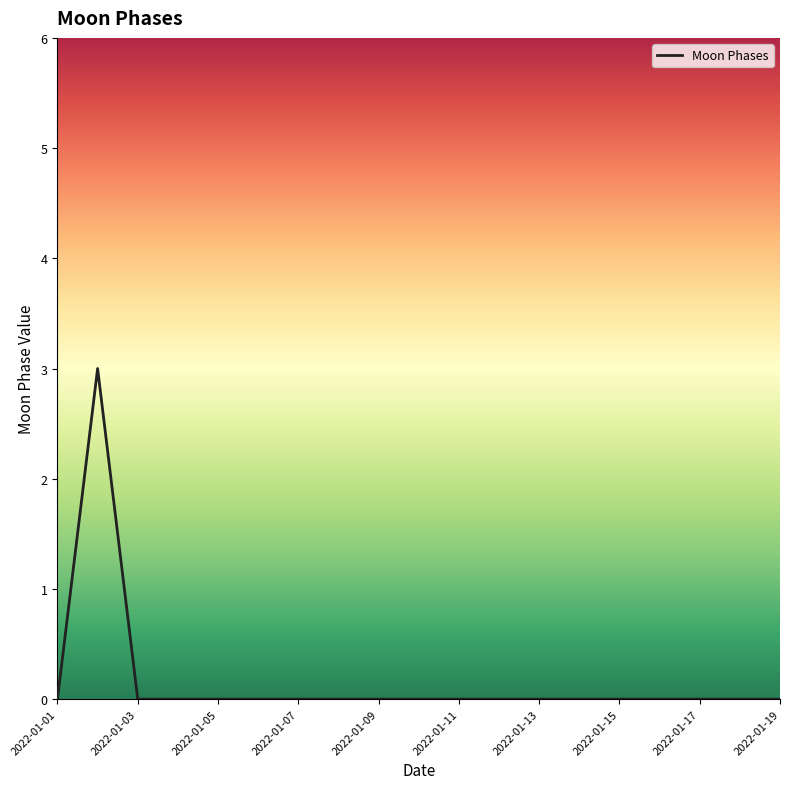

What is the difference between the maximum and minimum values?

3